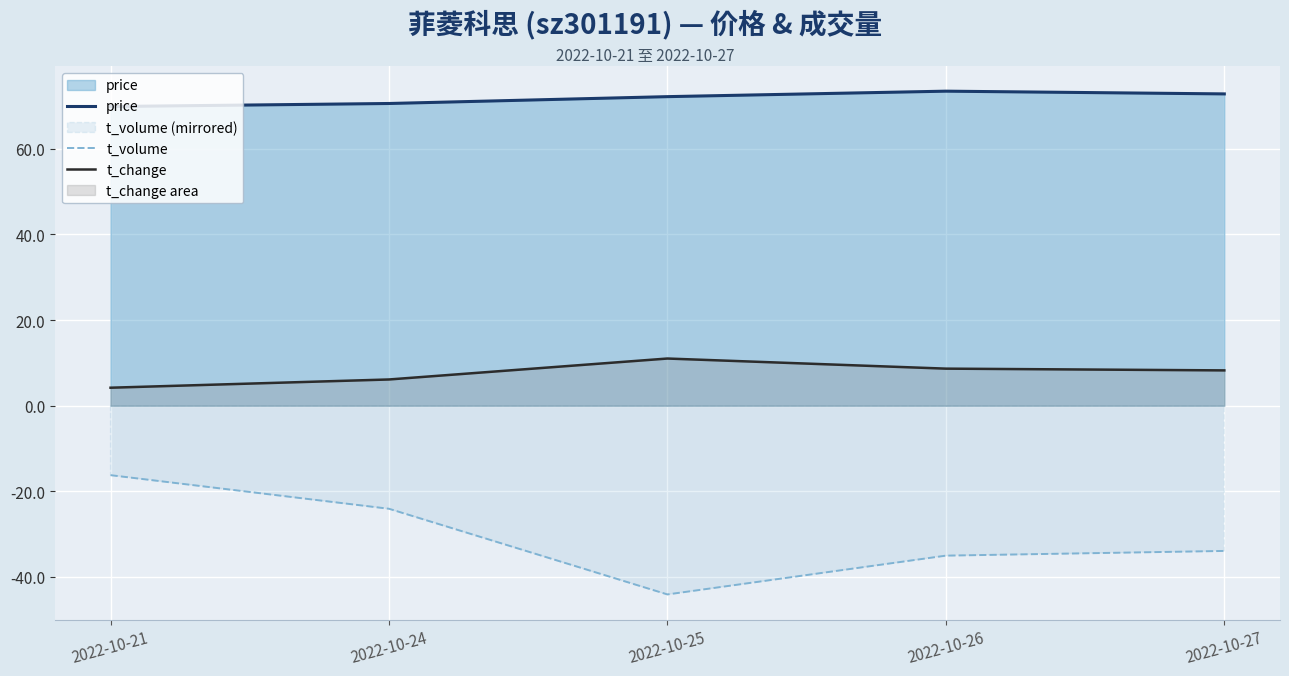

The t_change series shows 11.0 at 2022-10-25. True or false?

True